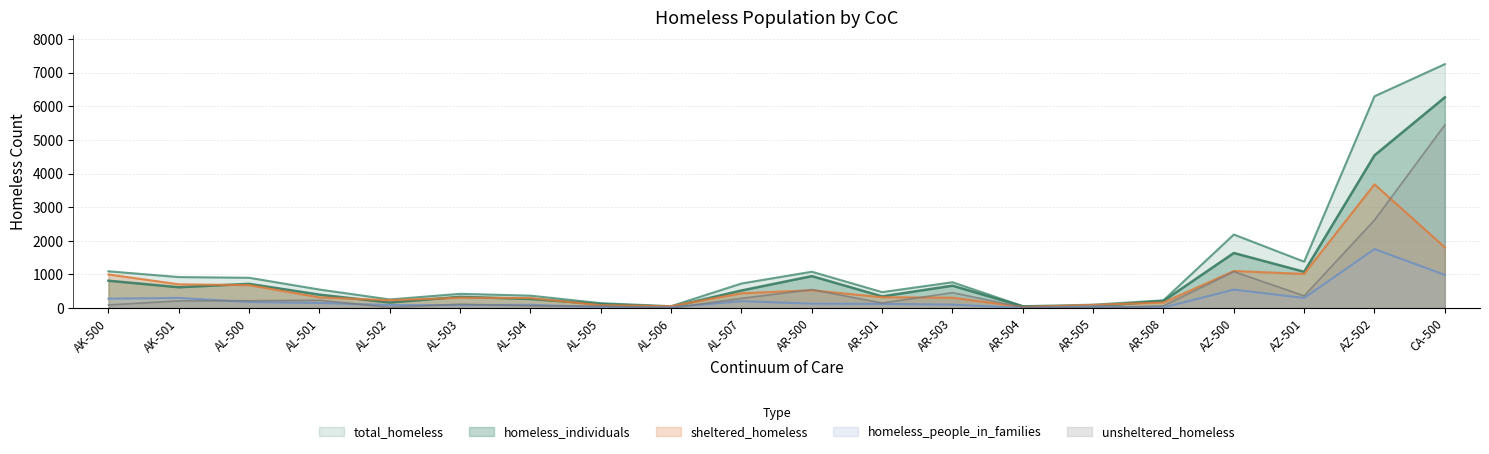

Is it true that homeless_individuals equals 264 at AK-501?

False